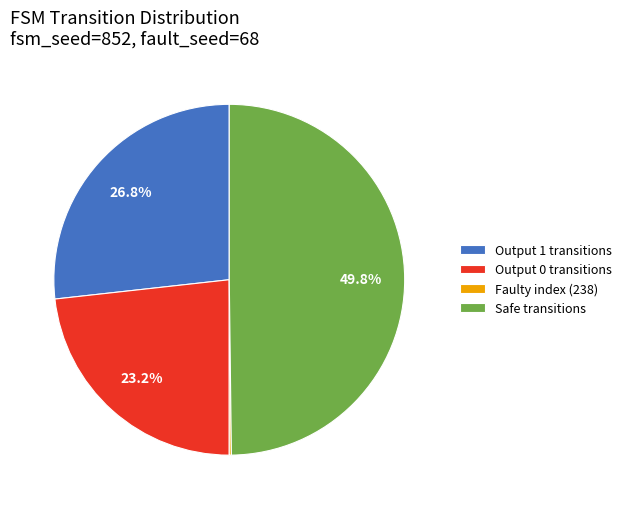

What percentage do Output 0 transitions and Safe transitions together represent?

73.0%